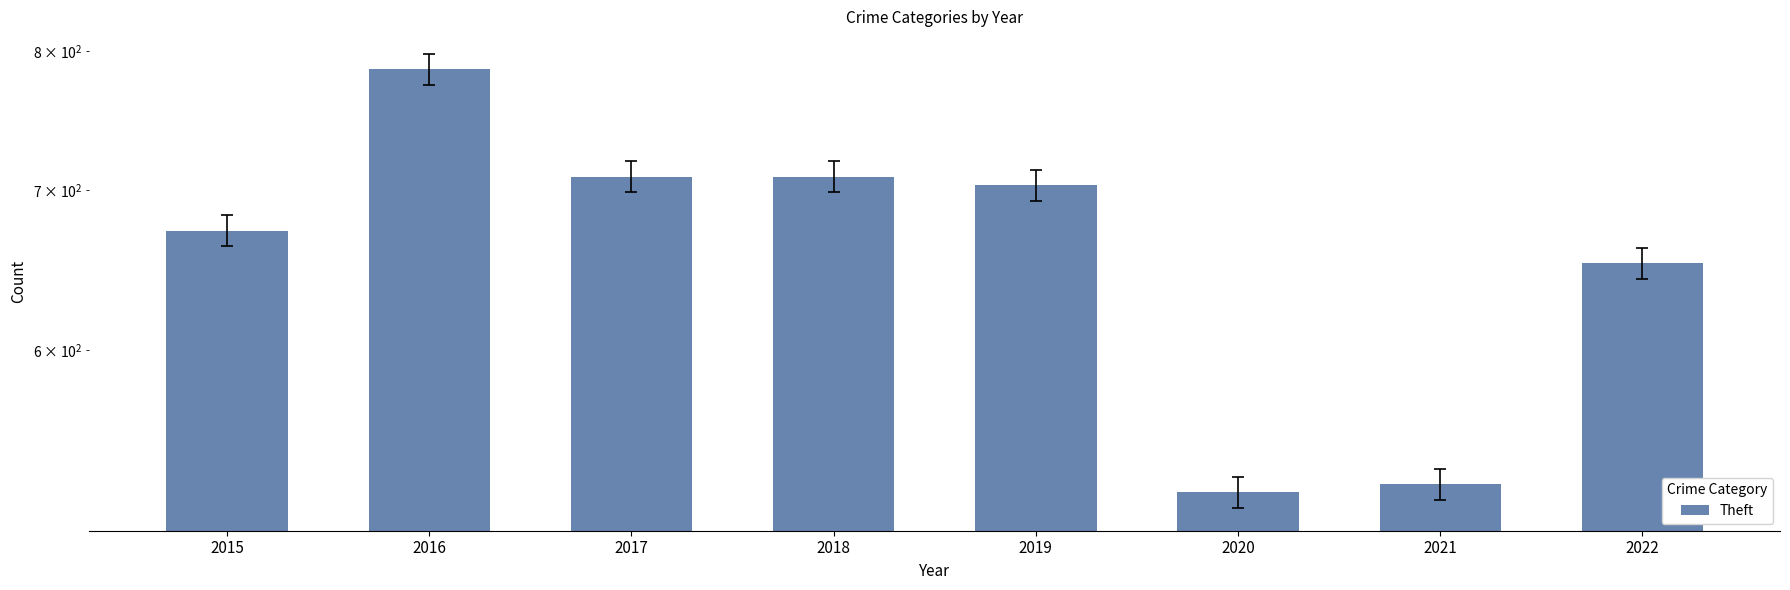

How many series are shown in this chart?

1